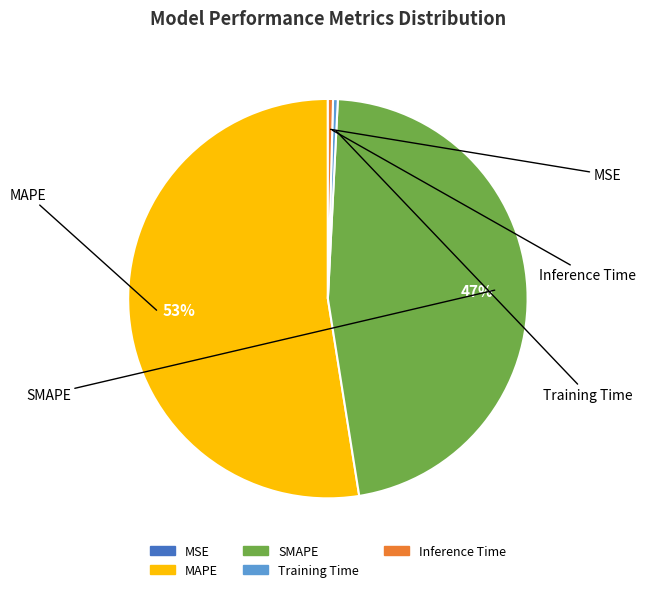

Rank the categories by value from lowest to highest.

MSE, Training Time, Inference Time, SMAPE, MAPE